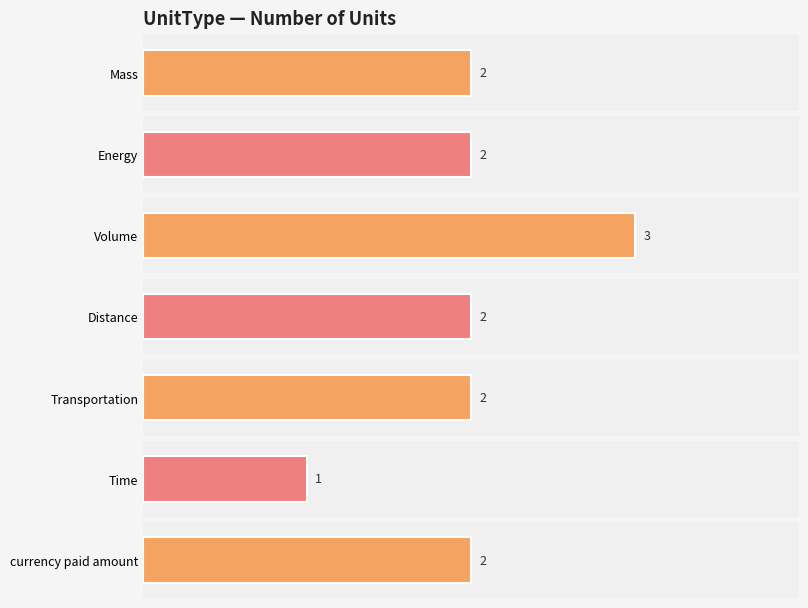

What is the greatest value displayed?

3